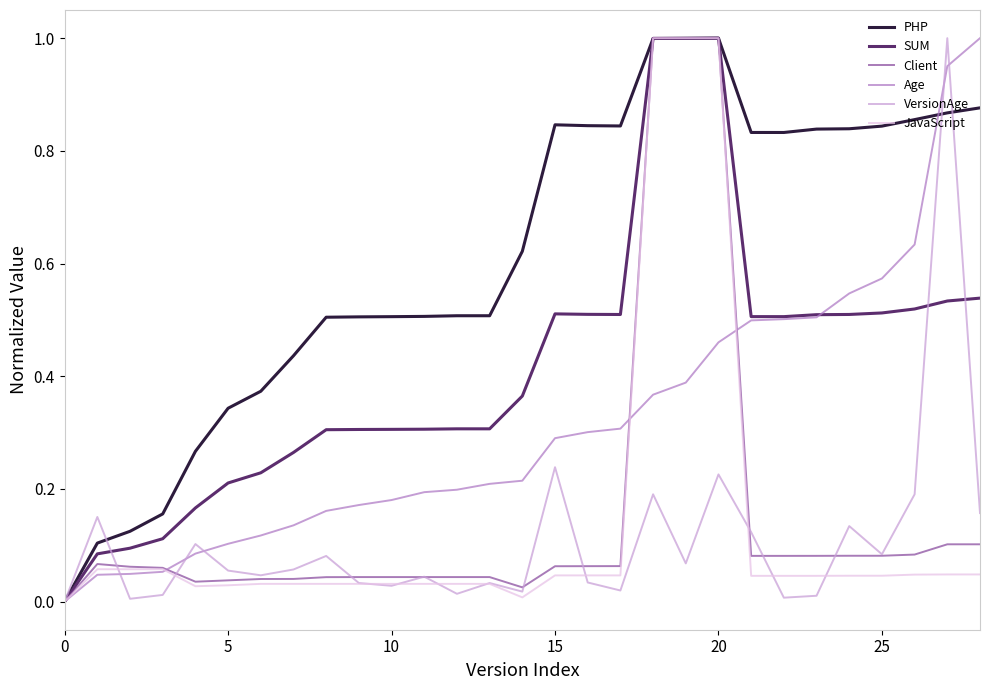

How many lines are shown in the chart?

6